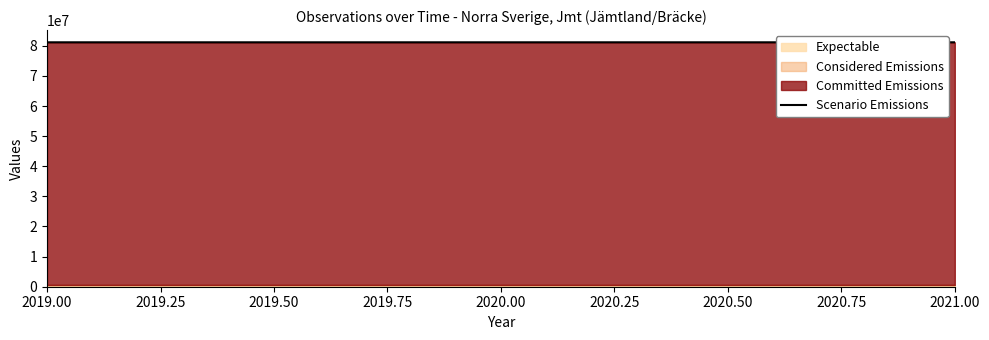

At which label is the value closest to 81151117?

2019.00